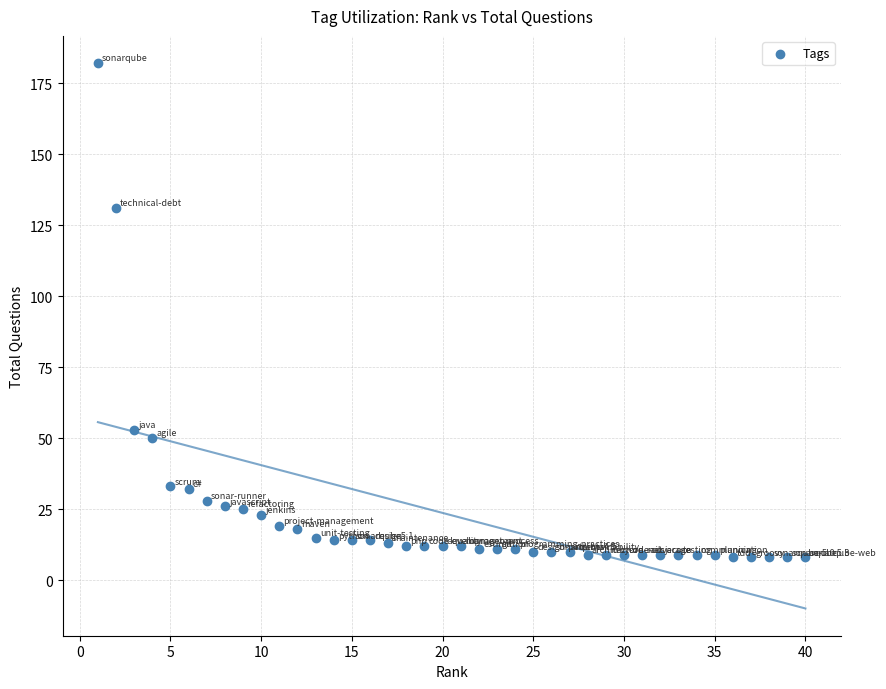

What is the range of X values (max minus min)?

39